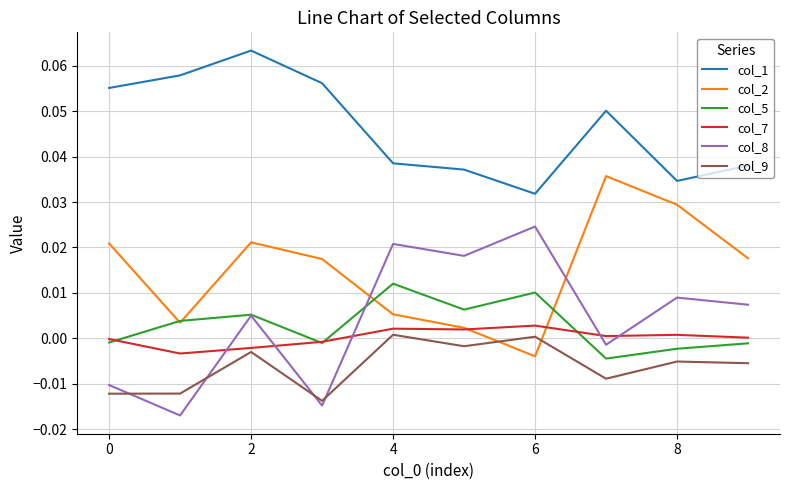

Which series ends up on top after the final intersection of col_9 and col_2?

col_2